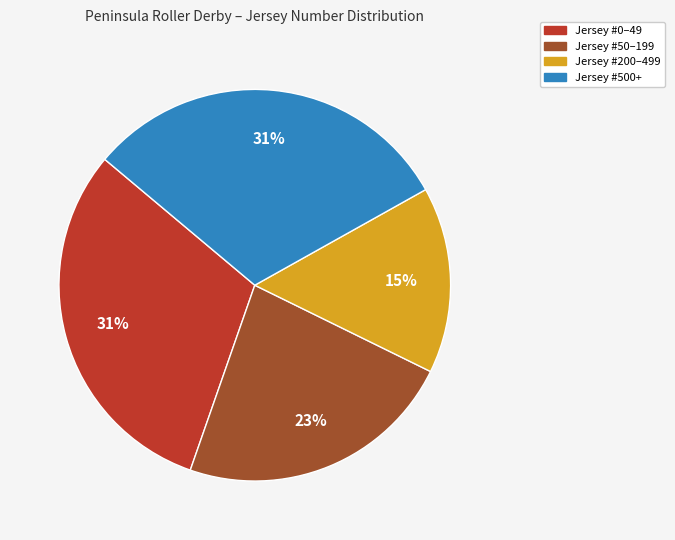

Approximately how many times larger is the value at Jersey #500+ compared to Jersey #50–199?

1.3